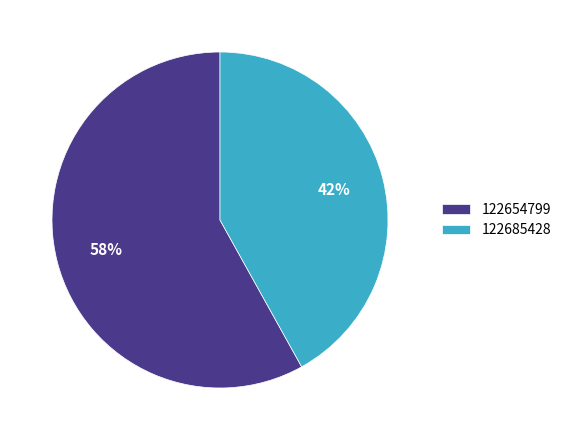

To the nearest percent, what portion does 122654799 represent?

58%